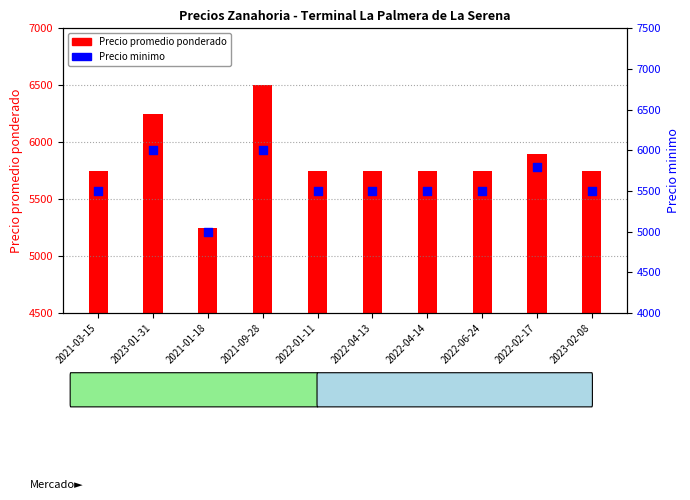

Which series contains the highest Y value?

Precio promedio ponderado